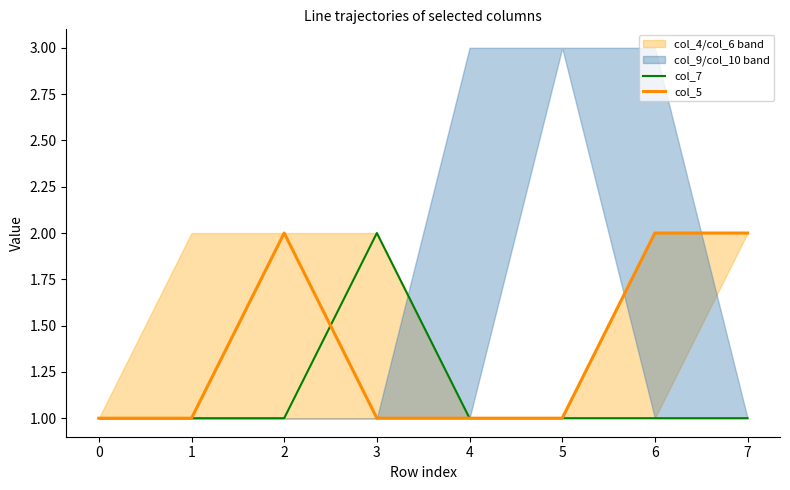

Which series has the widest spread of values?

col_7